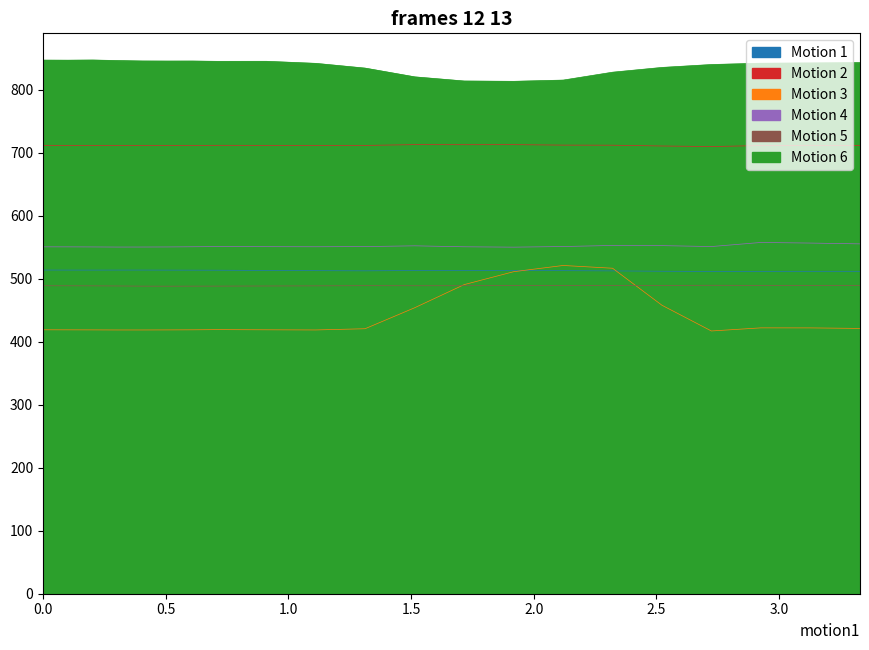

What position from the right is 0.5063493251800537?

16